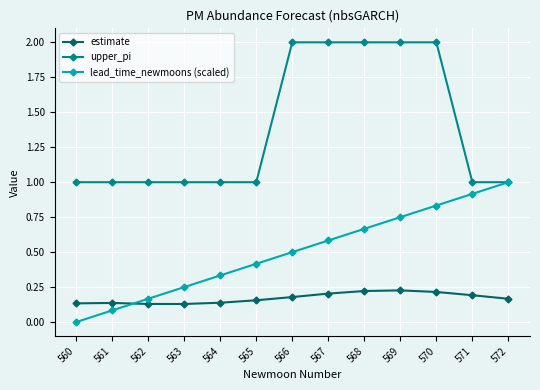

True or false: upper_pi has a value of 2.6 at 566.

False